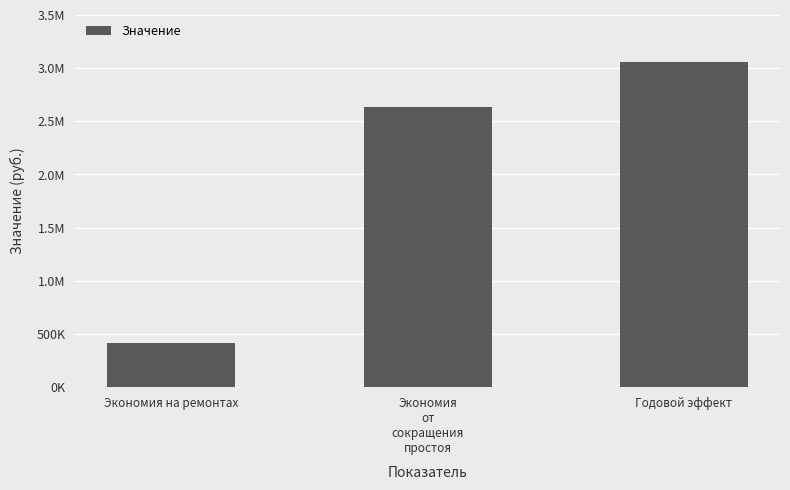

Does the chart contain any negative values?

No